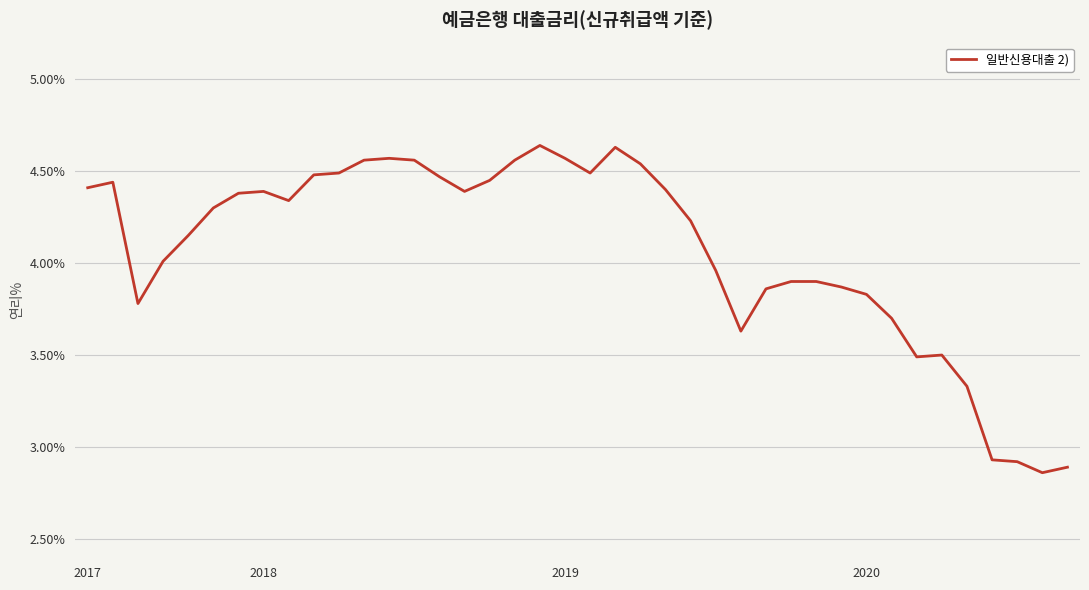

How many lines are shown in the chart?

1